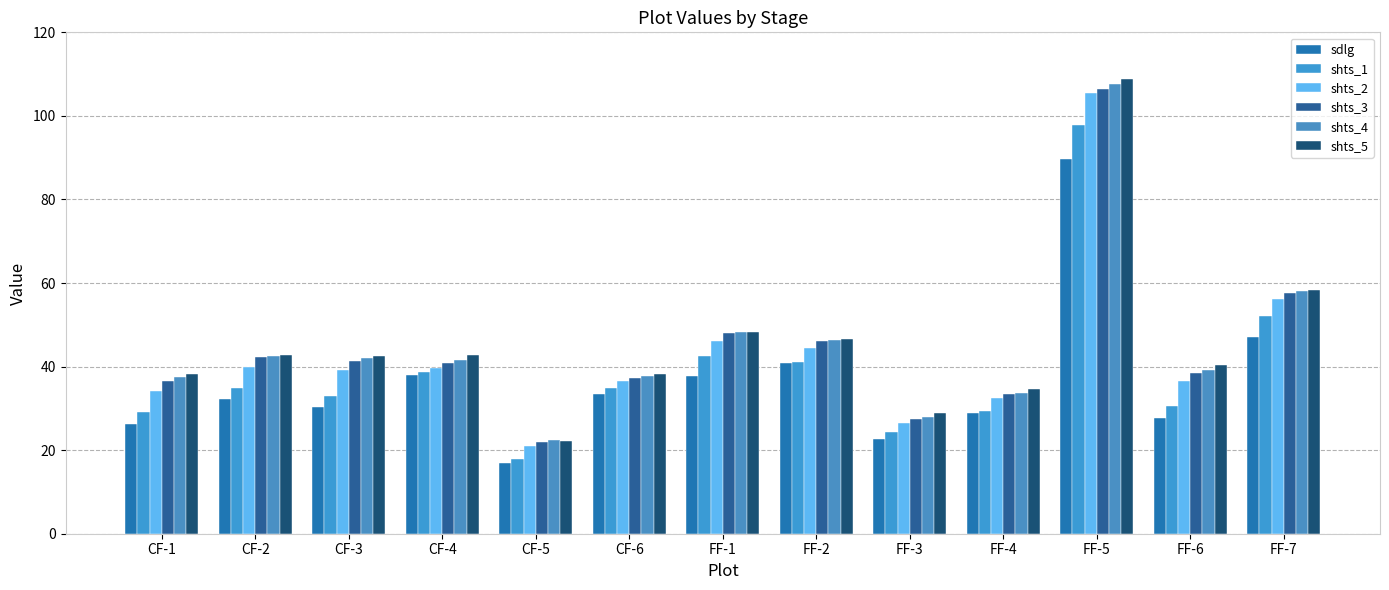

What is the label of the 10th bar from the left?

FF-4